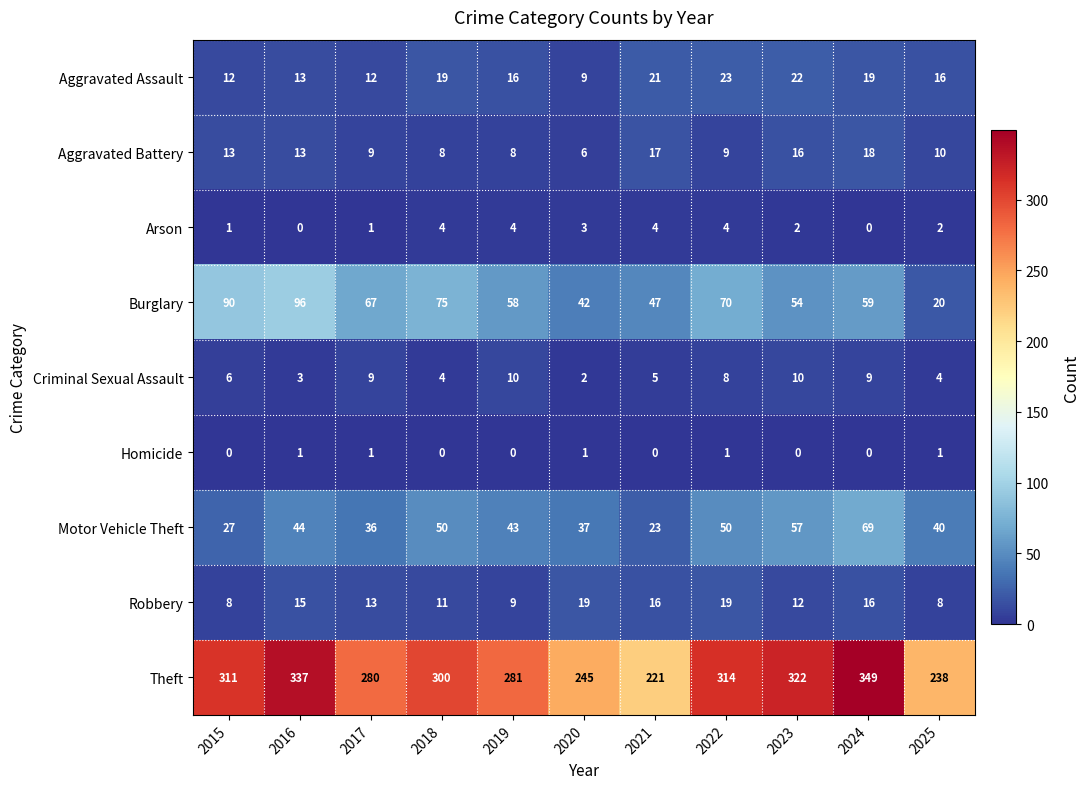

How many distinct data groups are displayed?

9